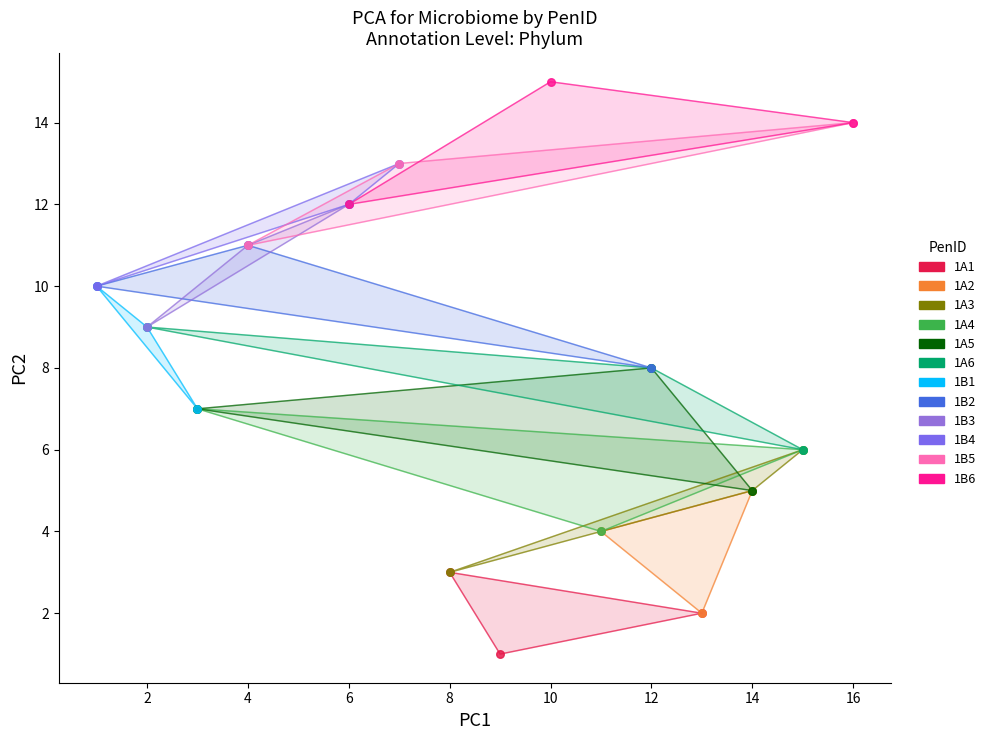

Which series reaches the minimum Y coordinate?

1A1